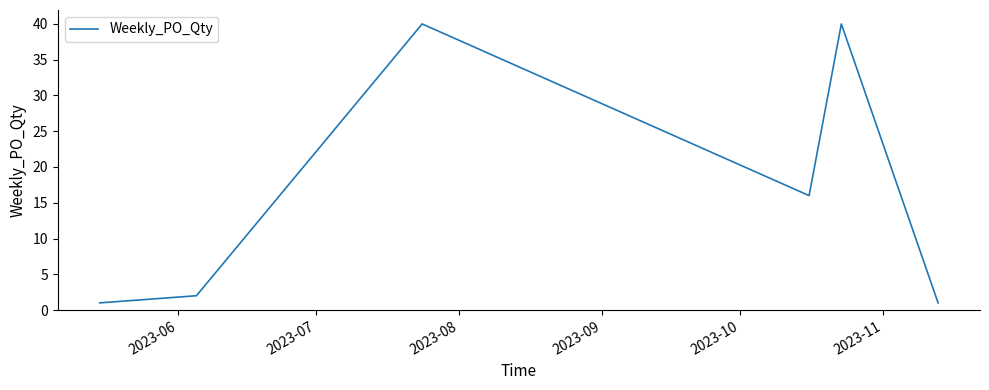

What is the average value?

17